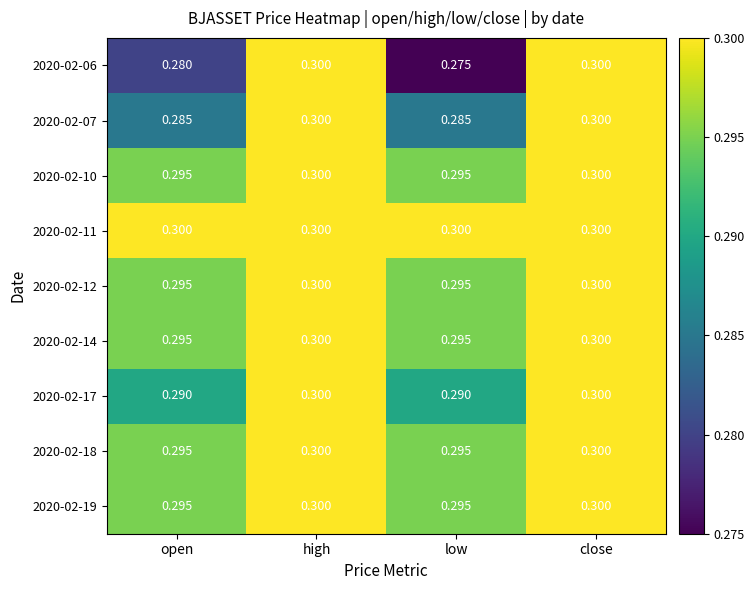

What is the total value across all series at high?

2.7